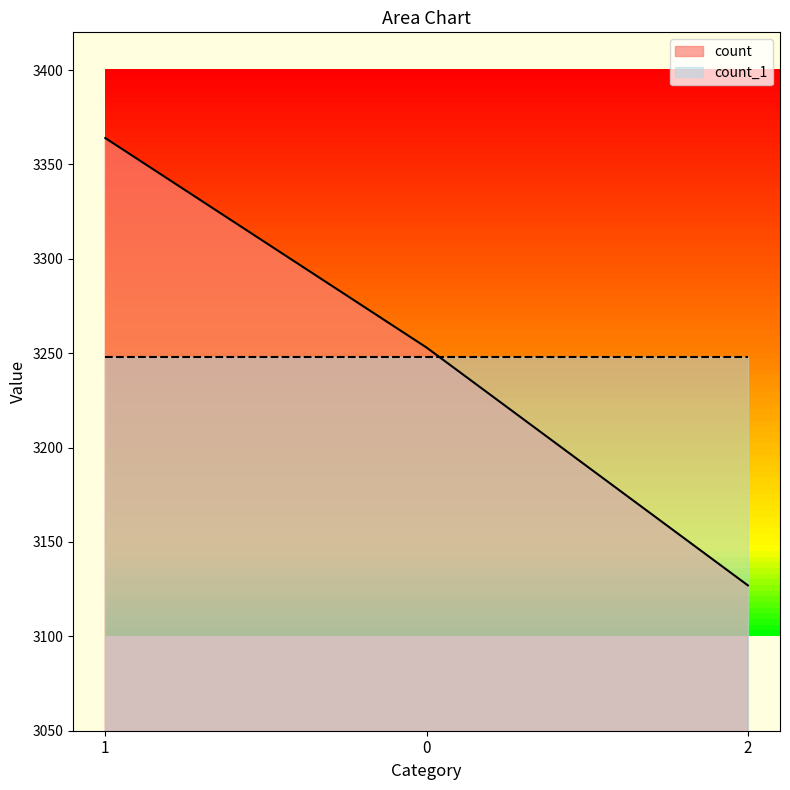

What is the ratio of the value at 0 to the value at 2?

1.0